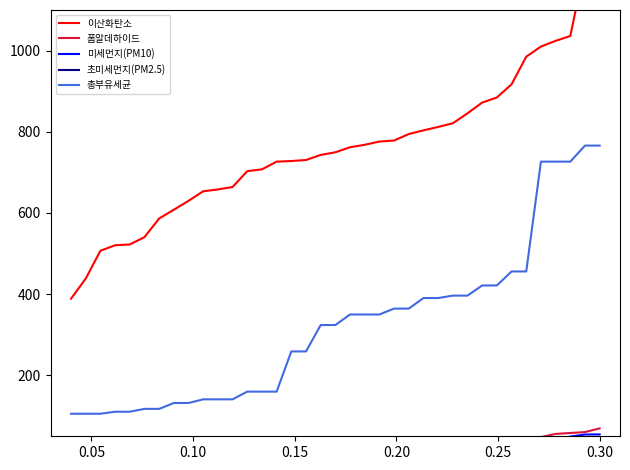

What is the maximum value for 총부유세균?

766.0